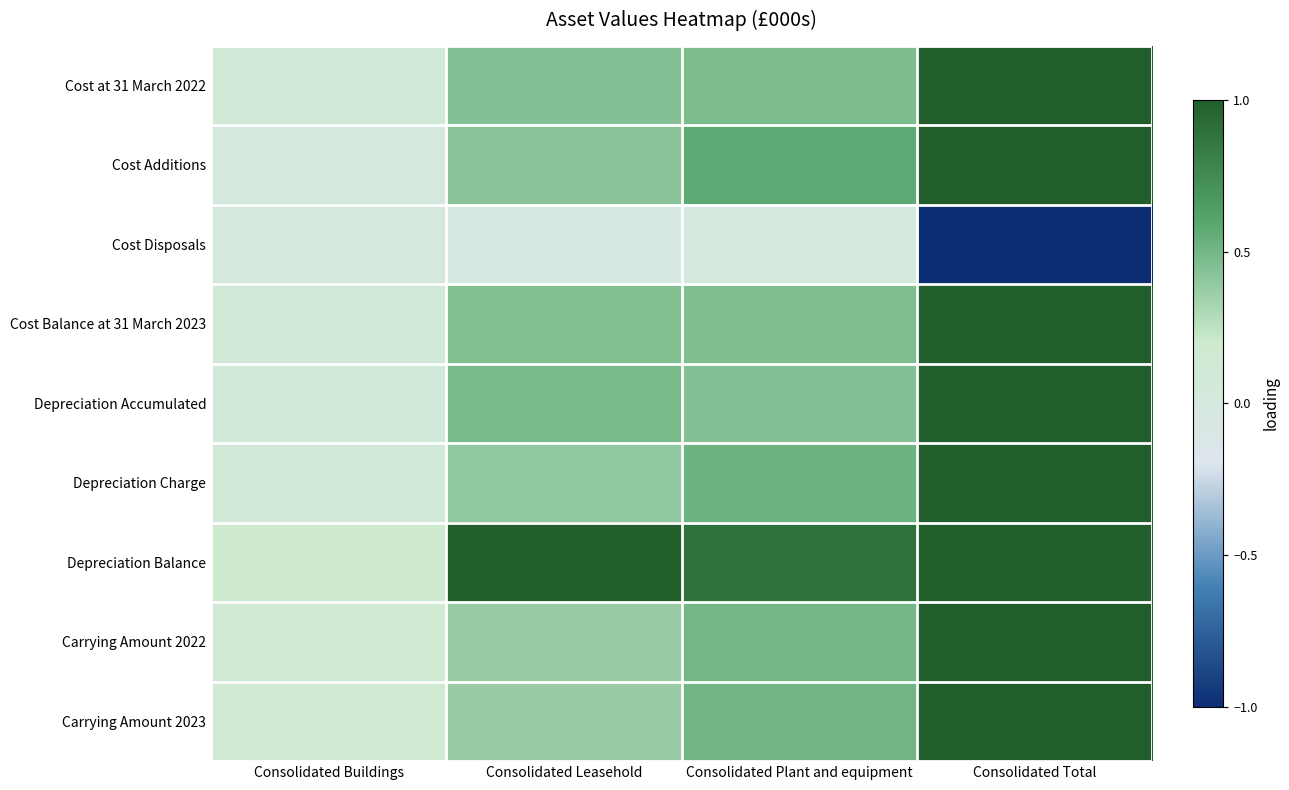

At which category does the chart reach its peak across all series?

Consolidated Total